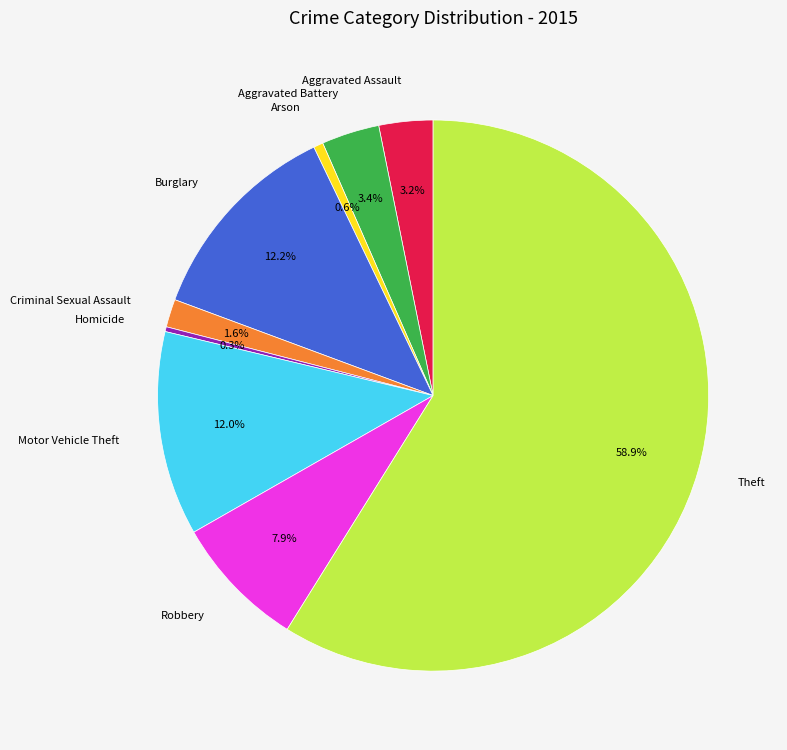

To the nearest percent, what percentage of the pie is Burglary?

12%